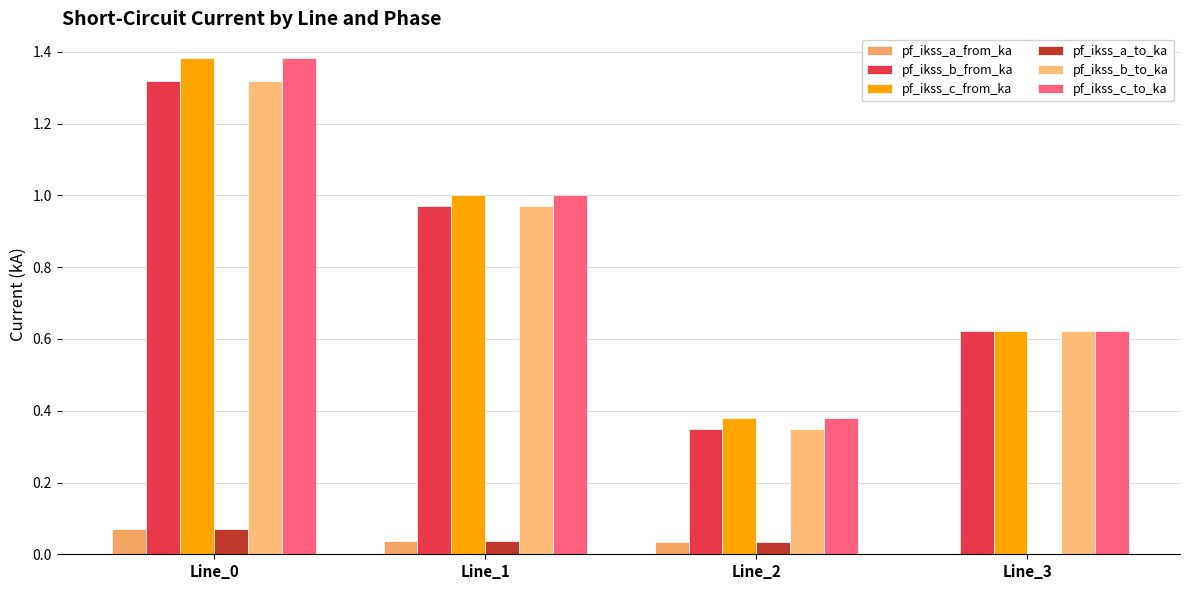

Reading left to right, what are all the values shown in this chart?

pf_ikss_a_from_ka: 0.1	0.0	0.0	0.0
pf_ikss_b_from_ka: 1.3	1.0	0.3	0.6
pf_ikss_c_from_ka: 1.4	1.0	0.4	0.6
pf_ikss_a_to_ka: 0.1	0.0	0.0	0.0
pf_ikss_b_to_ka: 1.3	1.0	0.3	0.6
pf_ikss_c_to_ka: 1.4	1.0	0.4	0.6